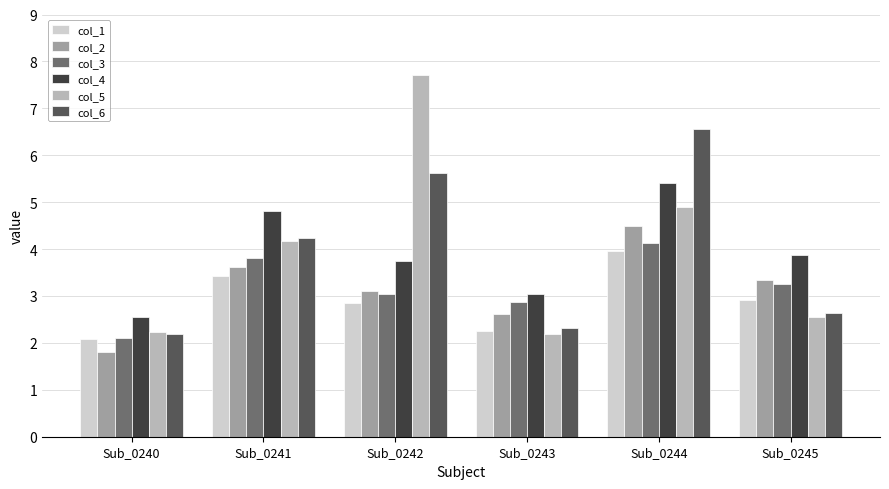

Where is col_3 nearest to the value 3?

Sub_0242